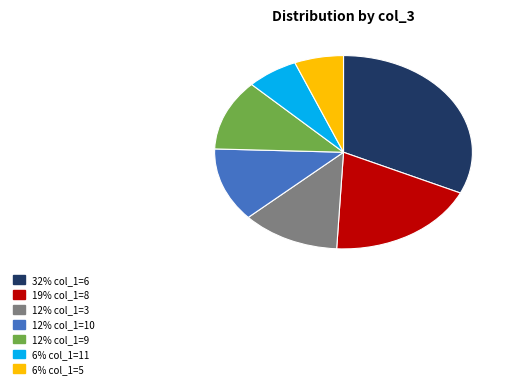

Is there any slice that represents more than half of the pie?

No